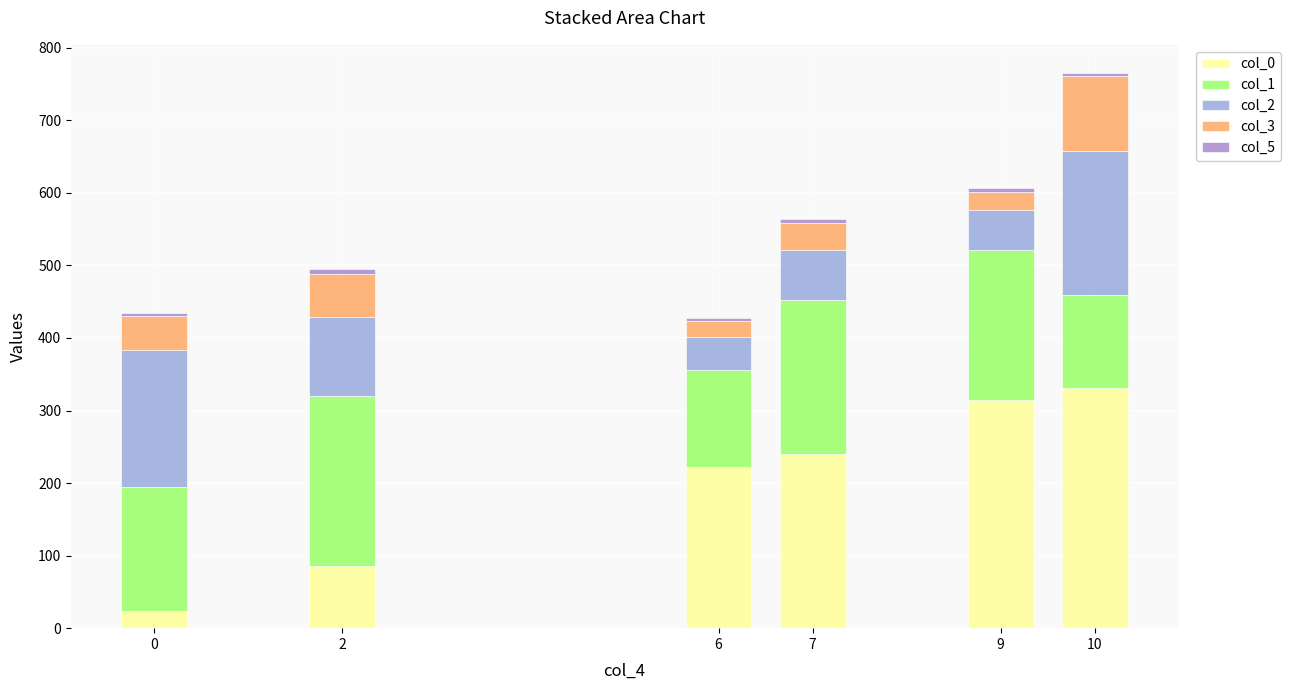

Does the chart contain stacked bars?

Yes